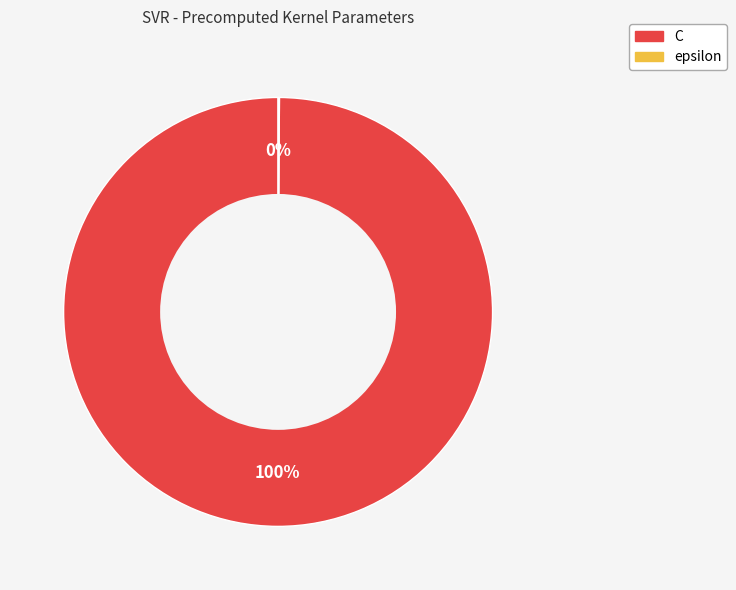

To the nearest percent, what is the average slice percentage?

50%